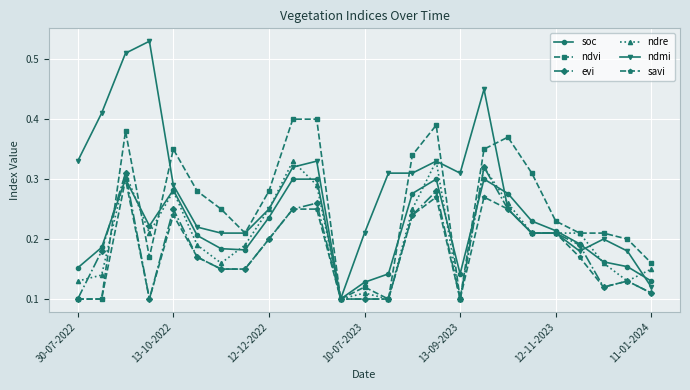

True or false: soc has more than 1 interior local peaks.

True